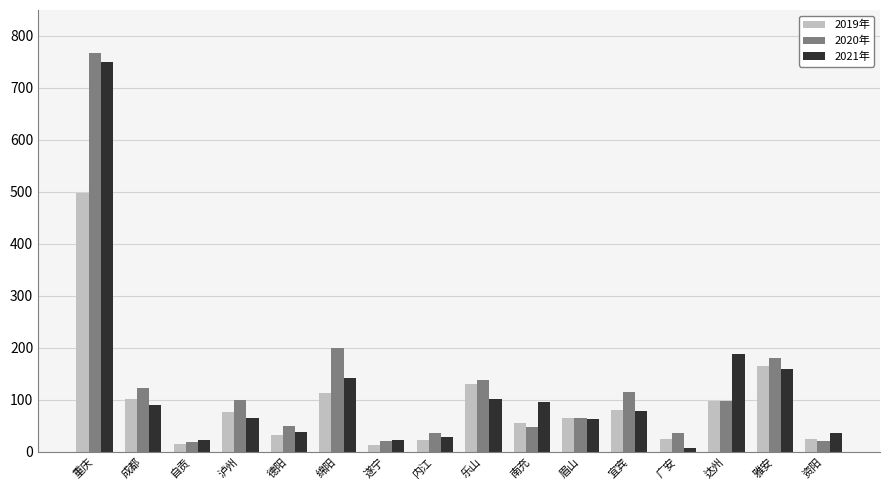

What is the spread (max minus min) of values at 眉山?

2.0